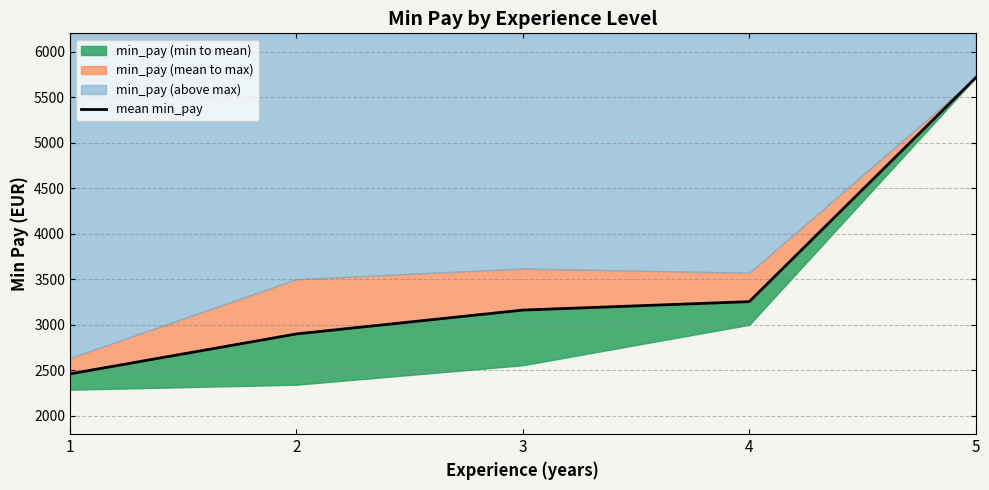

Between 4 and 3, which is larger?

4